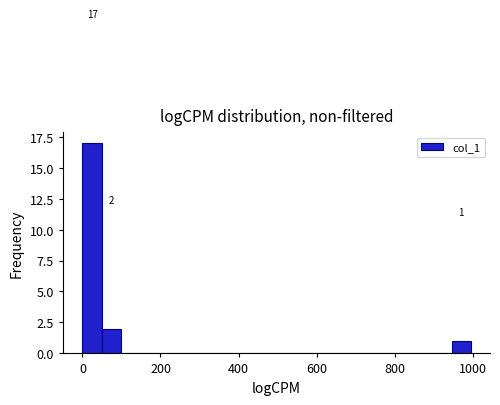

Around what value on the x-axis is the tallest bar? Give the approximate position of its centre, as read against the axis.

20